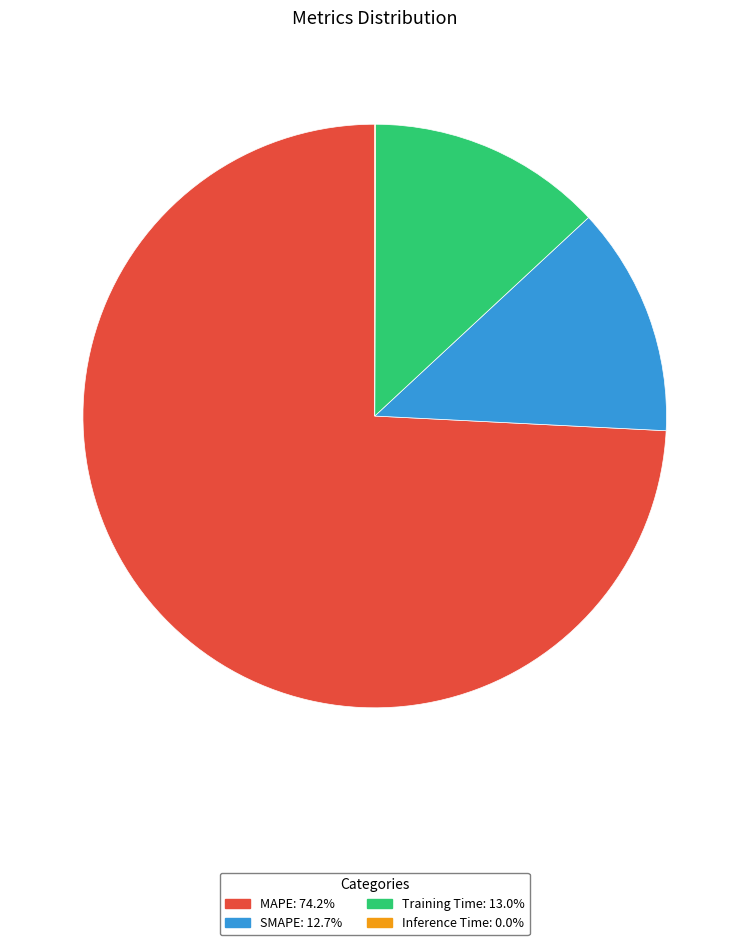

Which category has the biggest portion of the pie?

MAPE